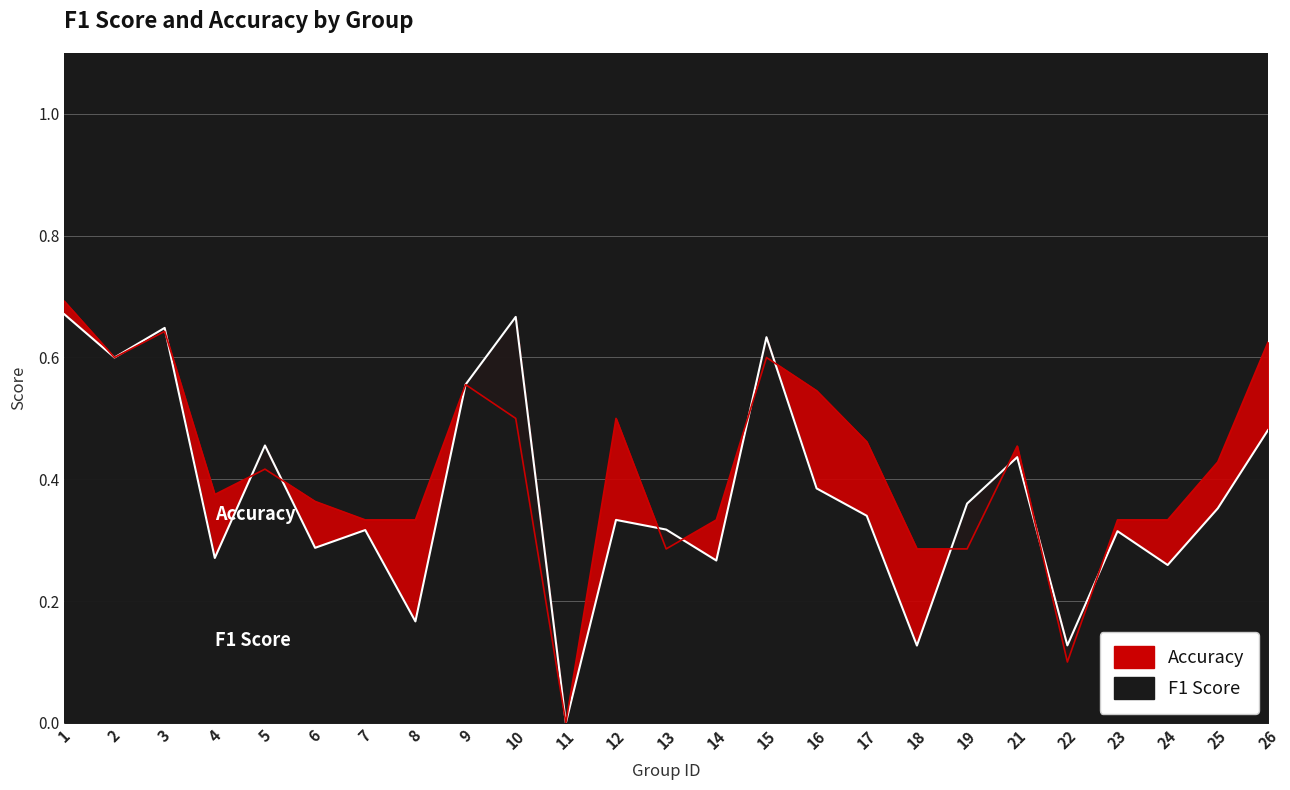

What is the value of the f1 point at the 5th from the left?

0.5